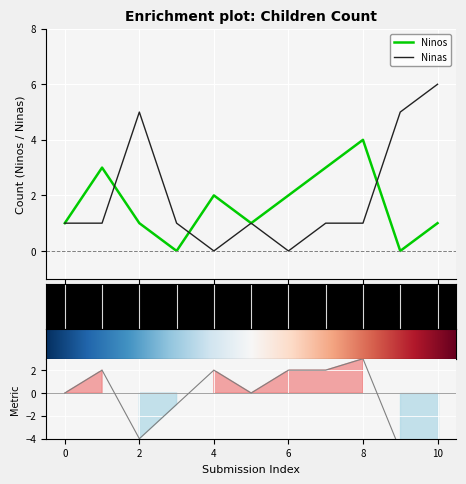

What is the maximum value for Ninos?

4